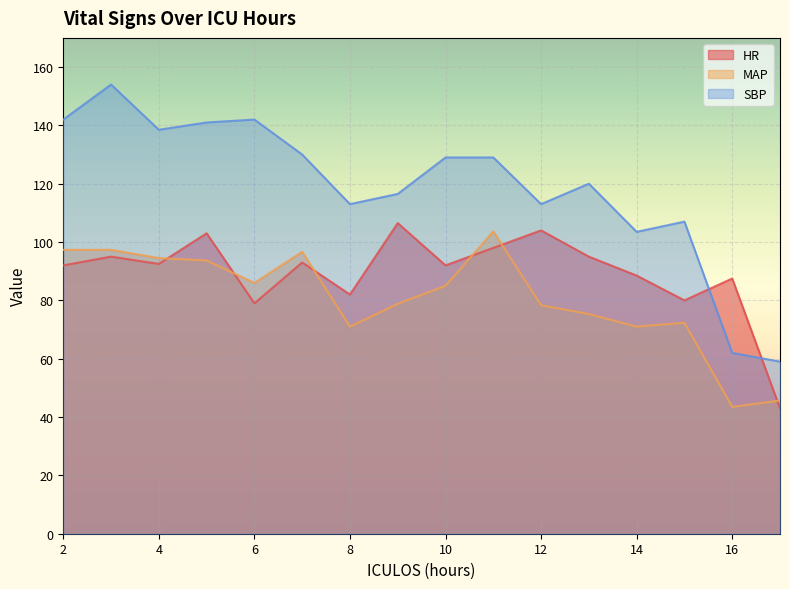

Rank the series by their maximum value, from lowest to highest.

MAP, HR, SBP